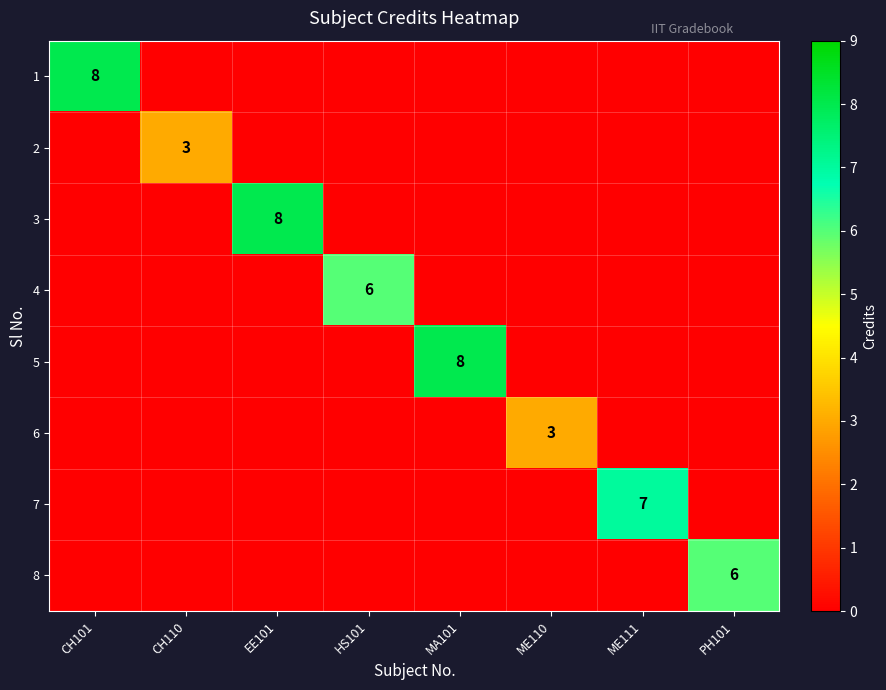

What is the total value across all series at ME110?

3